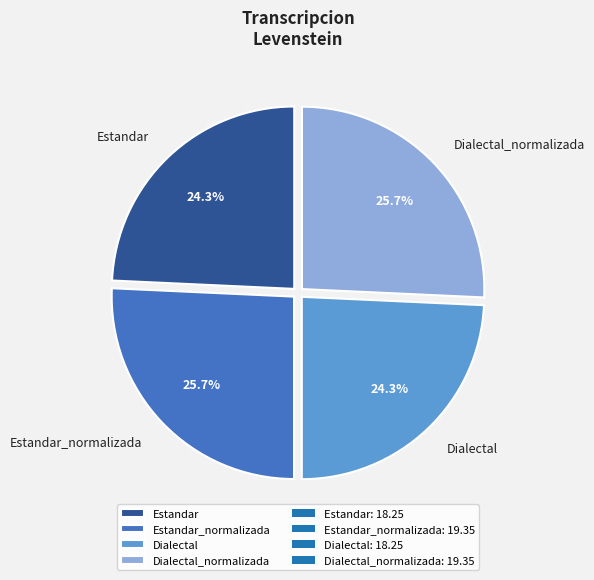

Is Dialectal_normalizada the majority of the pie?

No